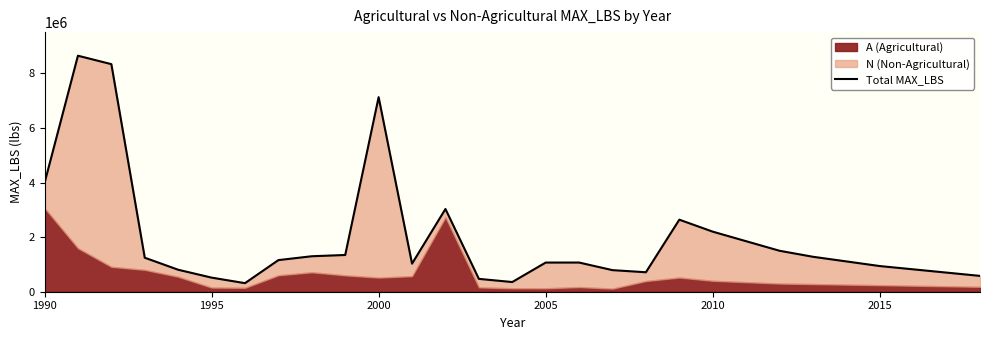

Count the number of values greater than 1110000.

14